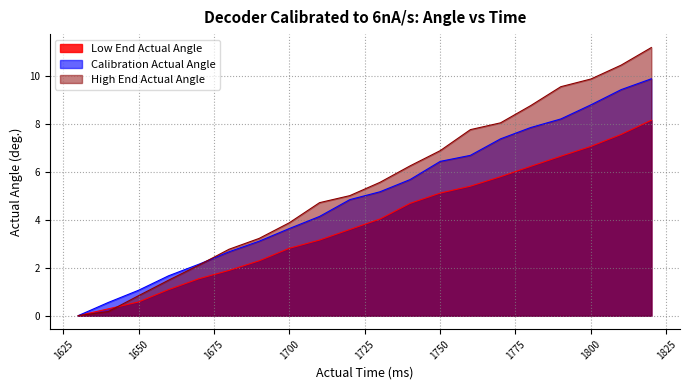

List the series in order of their peak value, highest first.

High End Actual Angle, Calibration Actual Angle, Low End Actual Angle